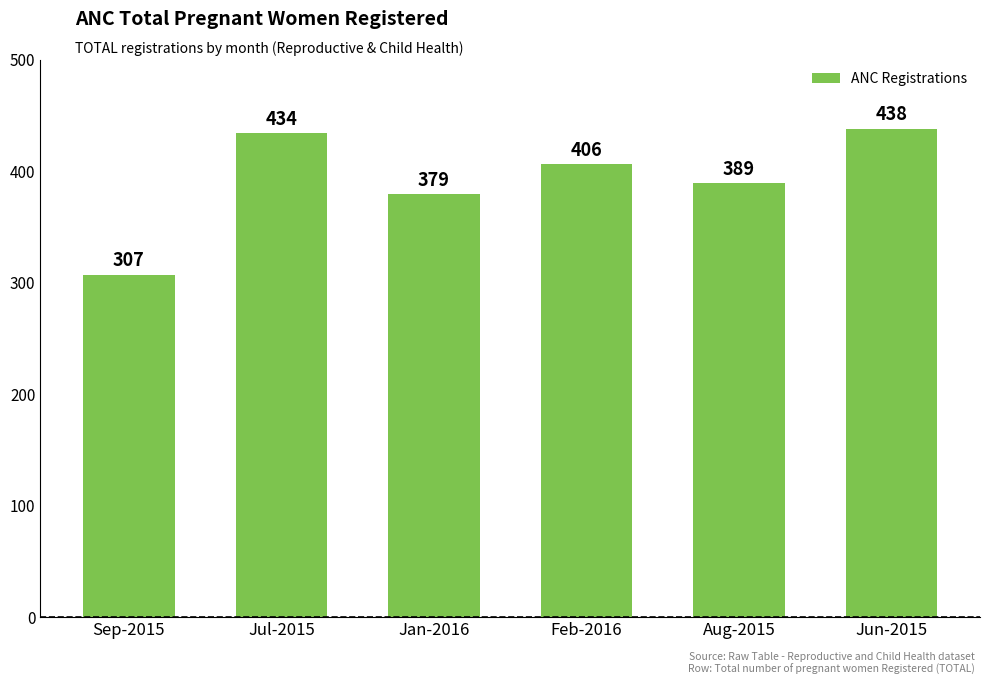

Are the bars grouped side by side (vs. stacked)?

No